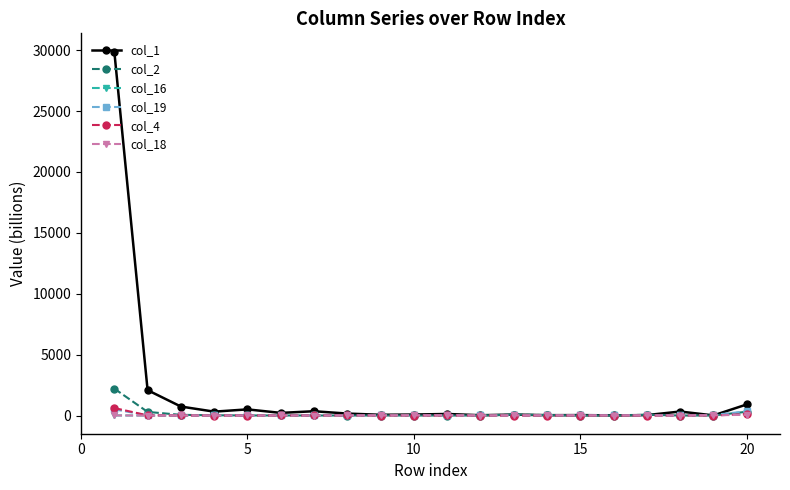

What is the maximum value for col_1?

29885.8